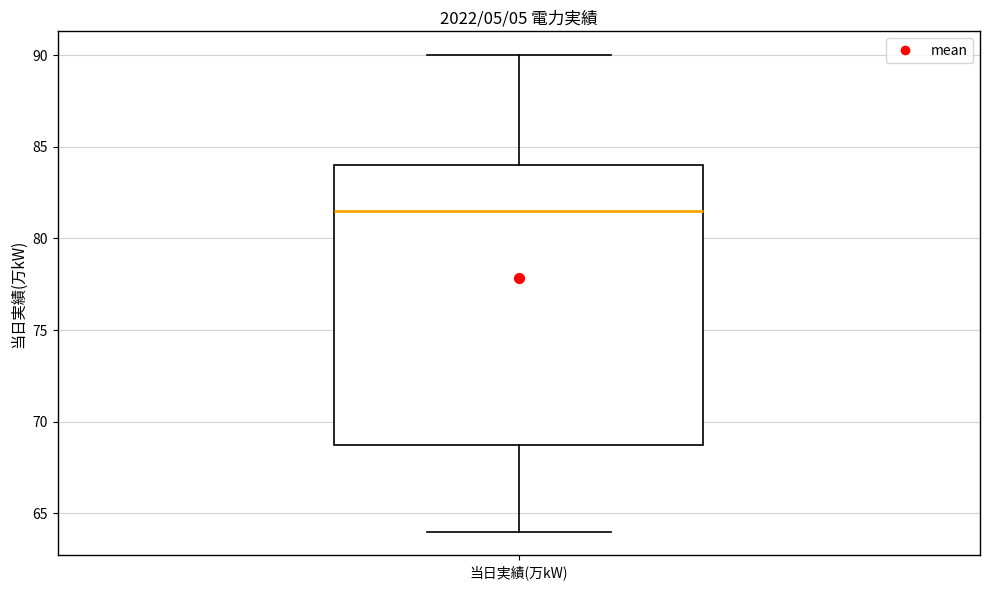

Transcribe this box plot: give where the median line is, the range the box spans, and where the two whiskers end, as read against the y-axis. The values are not printed on the chart, so give them approximately, as read against the axis.

median 81.5, box 69.0 to 84.0, whiskers 64.0 to 90.0